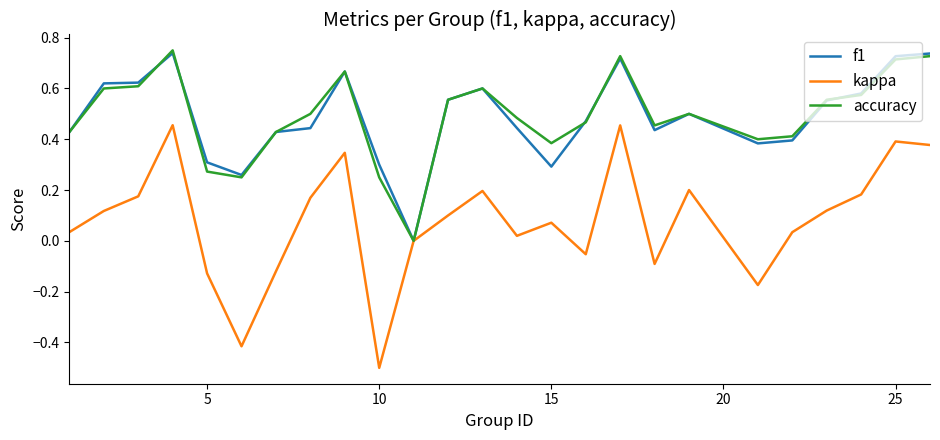

What is the sum of all f1 values?

12.2